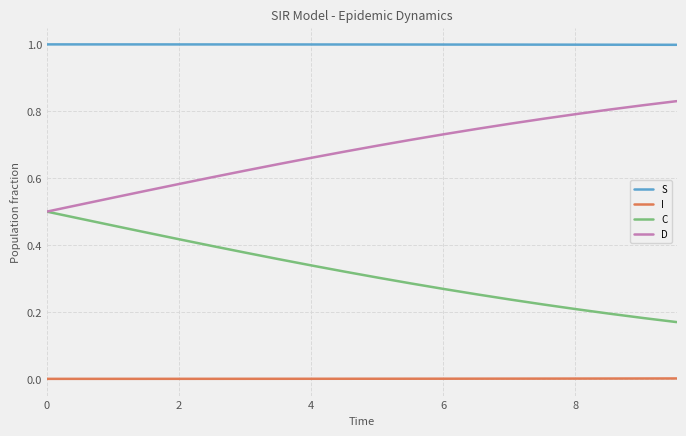

True or false: D and S intersect in this chart.

False